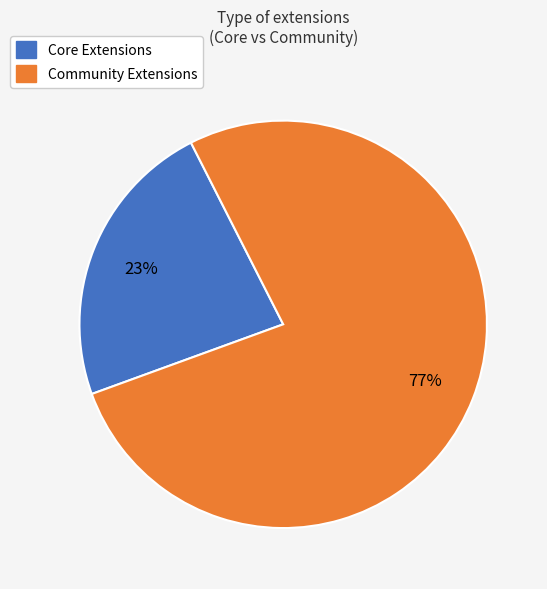

To the nearest percent, what is the difference between the largest and smallest slice percentages?

54%